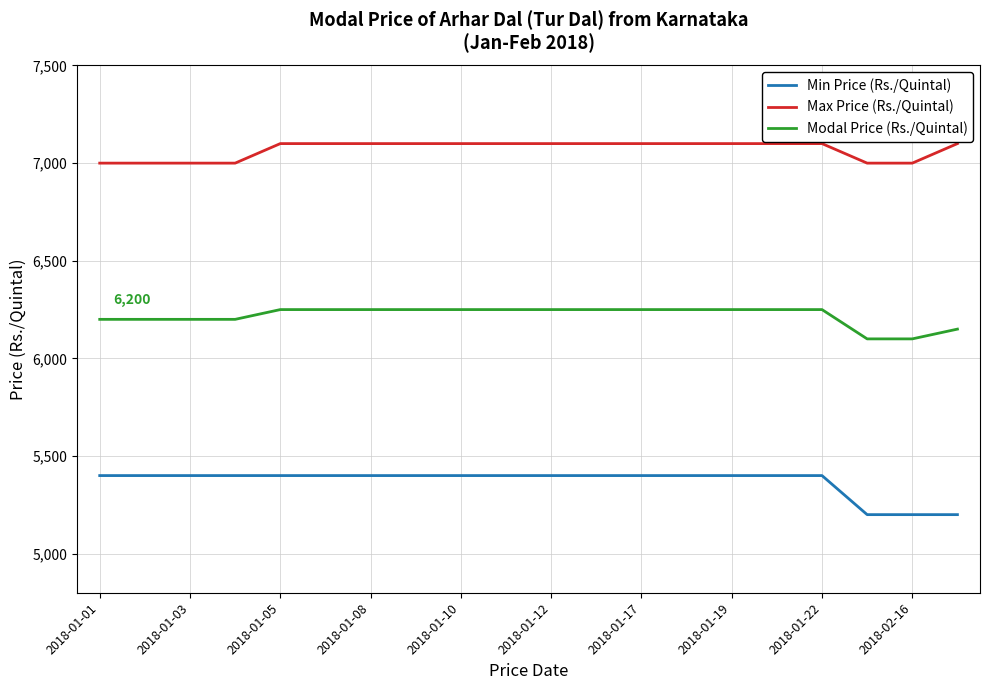

Which series has the largest total across all categories?

Max Price (Rs./Quintal)